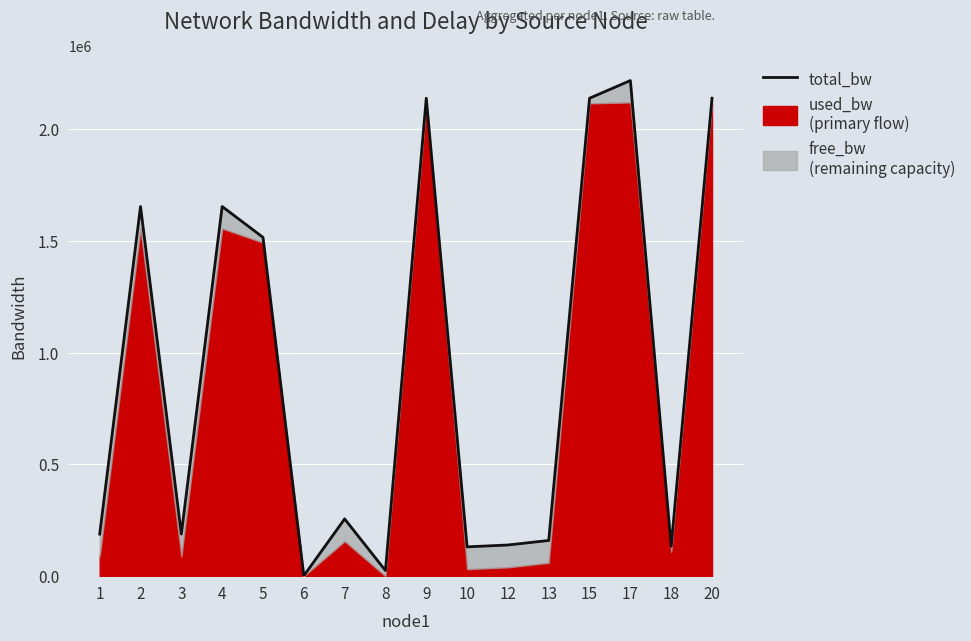

Is it true that the value at 17 is 2217871.8?

True